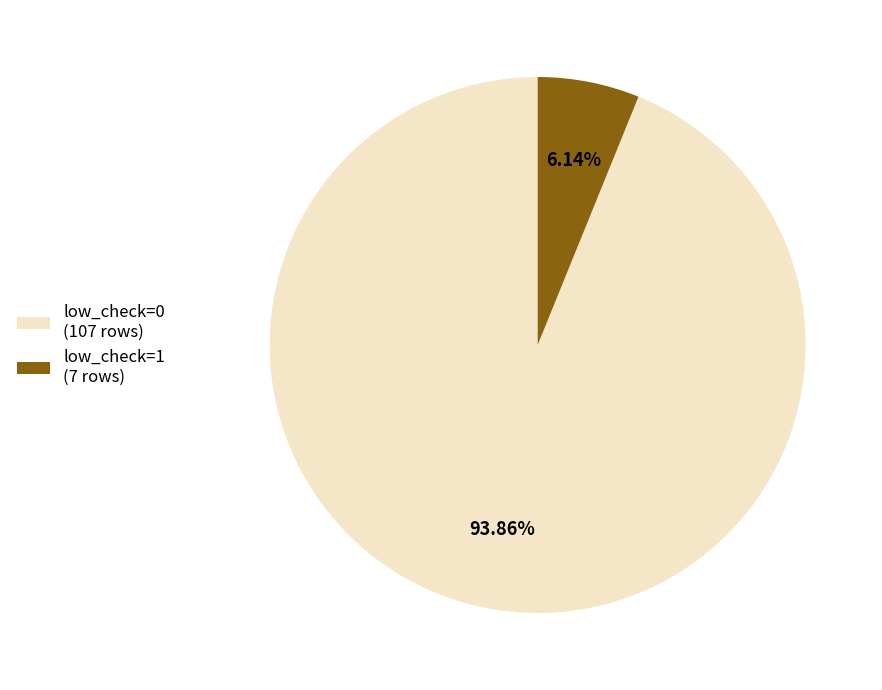

Between low_check=1 (7 rows) and low_check=0 (107 rows), which is larger?

low_check=0 (107 rows)